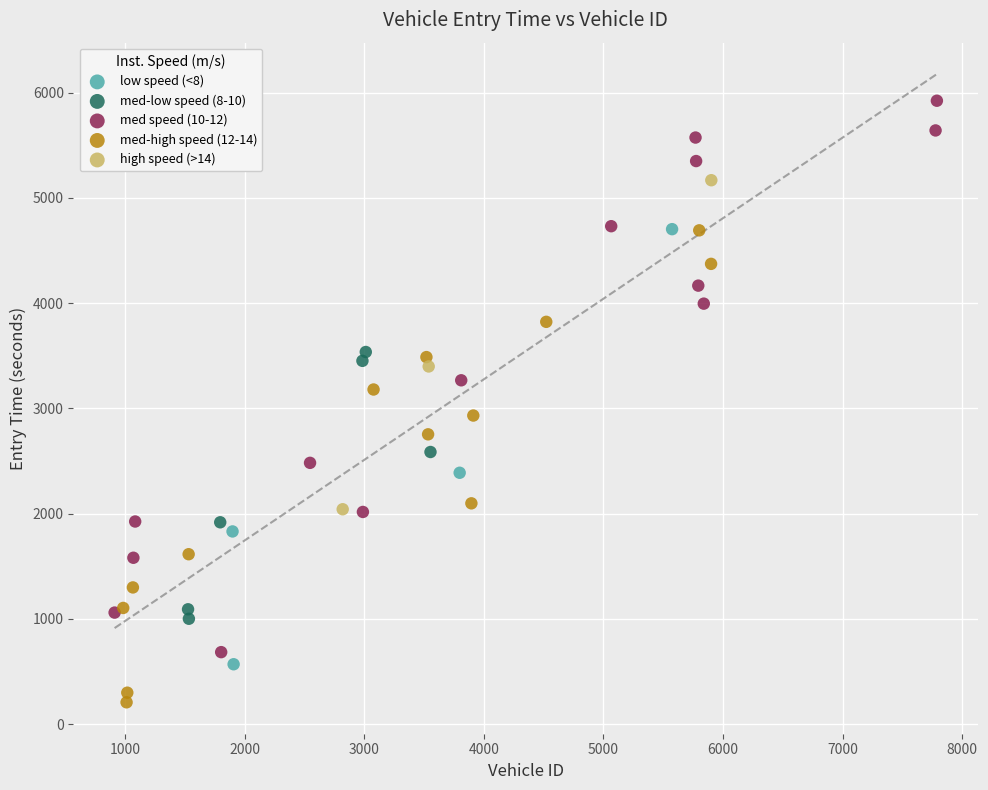

Which series has the largest Y range (max minus min)?

med speed (10-12)